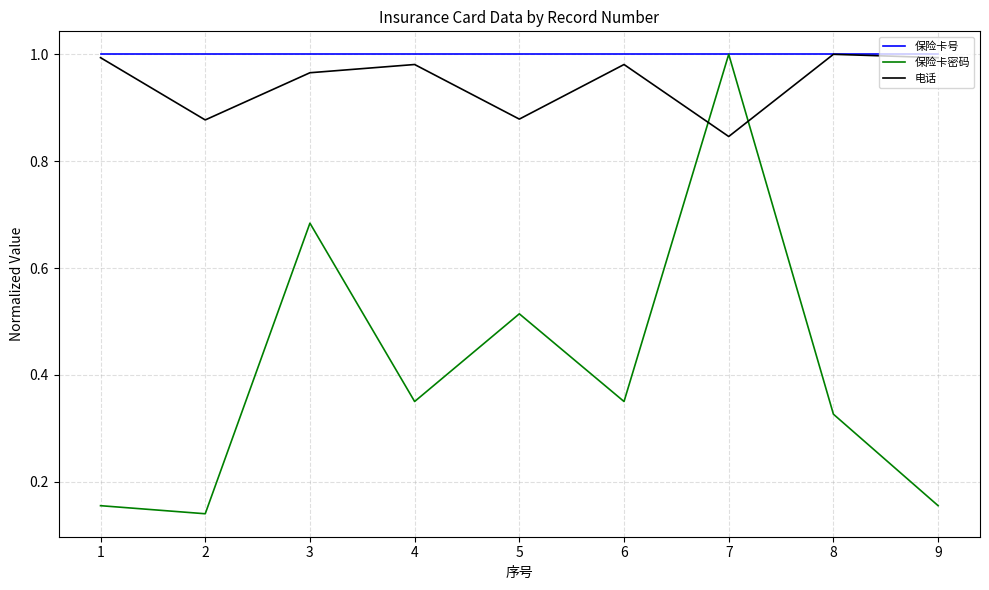

Which series has the largest range (max minus min)?

保险卡密码